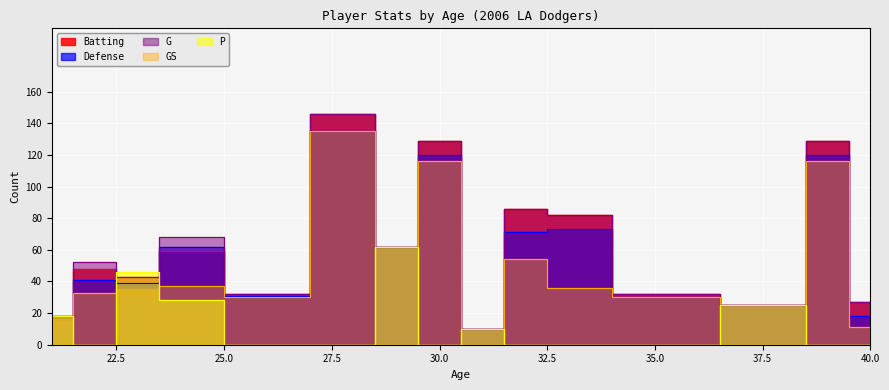

At how many categories does at least one series exceed 129?

1